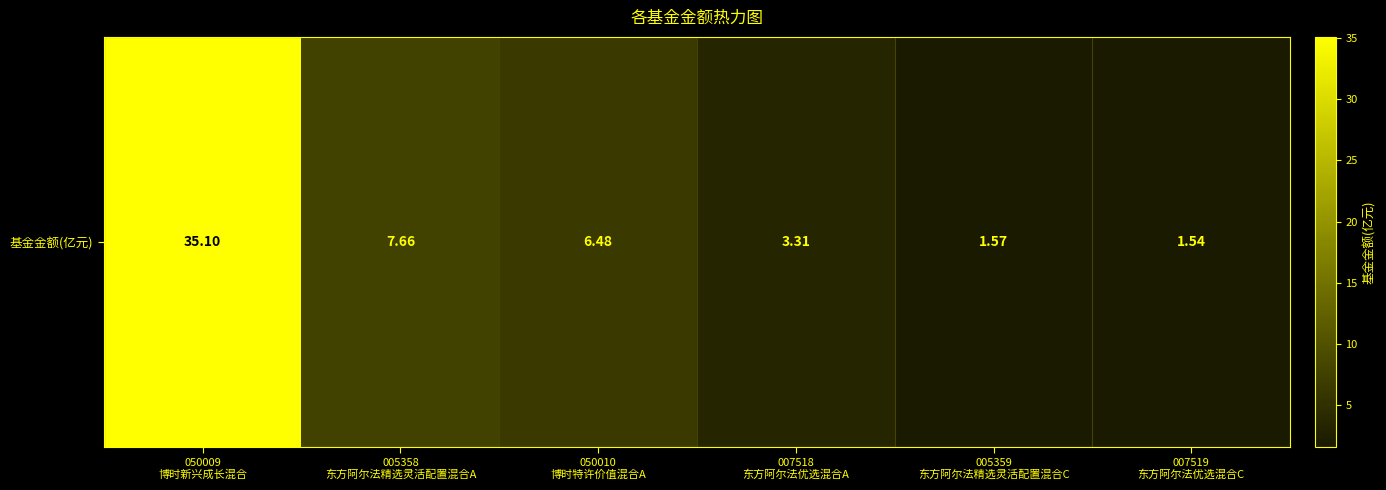

True or false: the data shows 2.4 at 007519
东方阿尔法优选混合C.

False